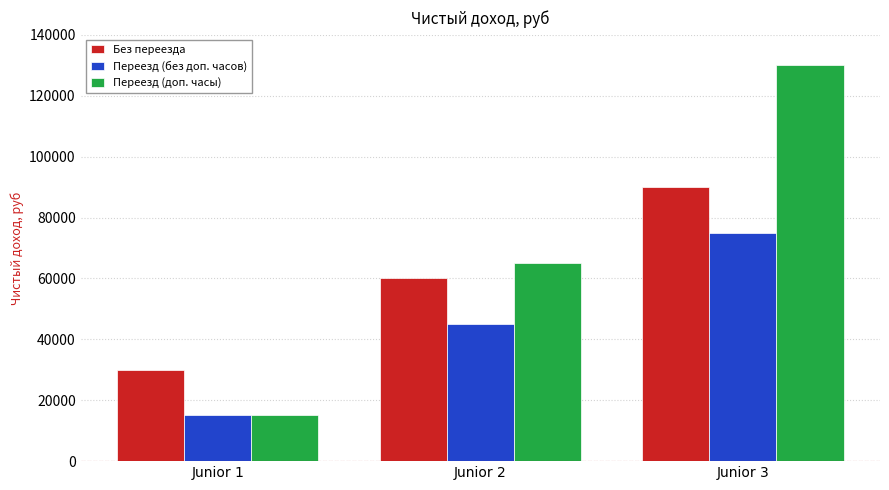

The Переезд (без доп. часов) series shows 15000 at Junior 1. True or false?

True